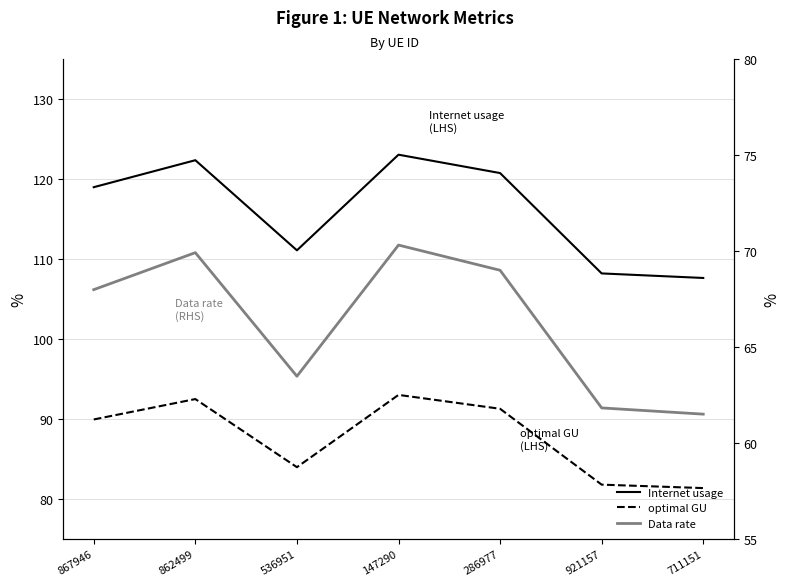

What is the minimum value for Data rate?

61.5